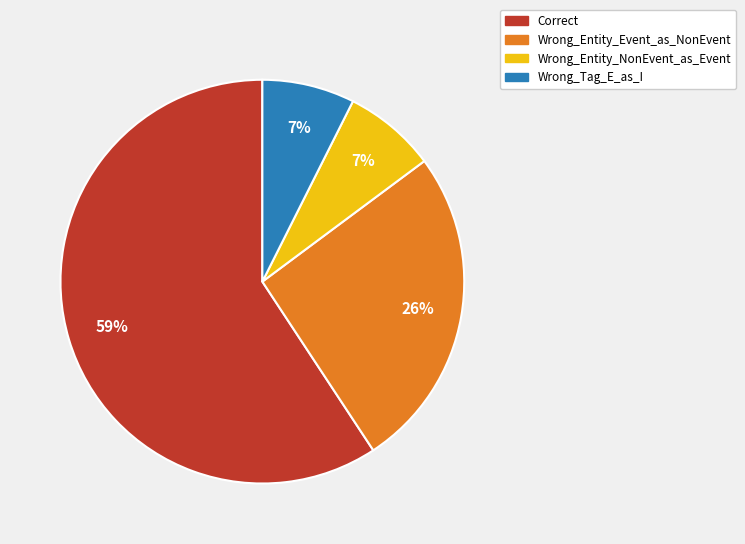

What is the largest slice in the pie chart?

Correct